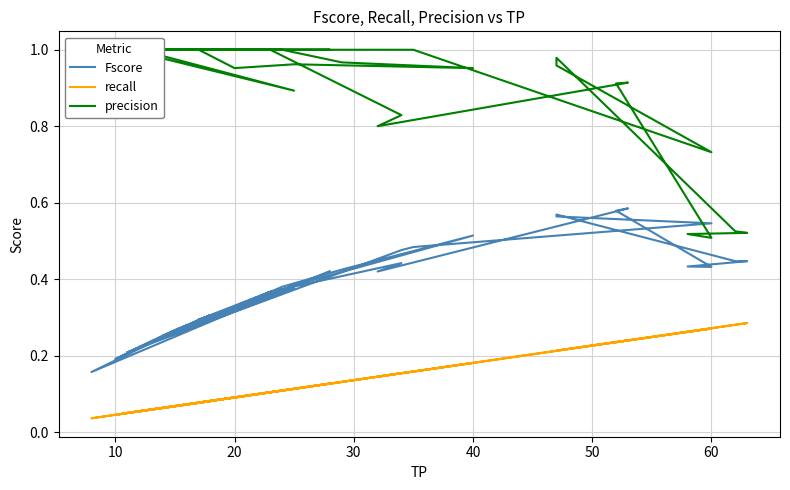

Count the Fscore values in the range 0 to 1.

39